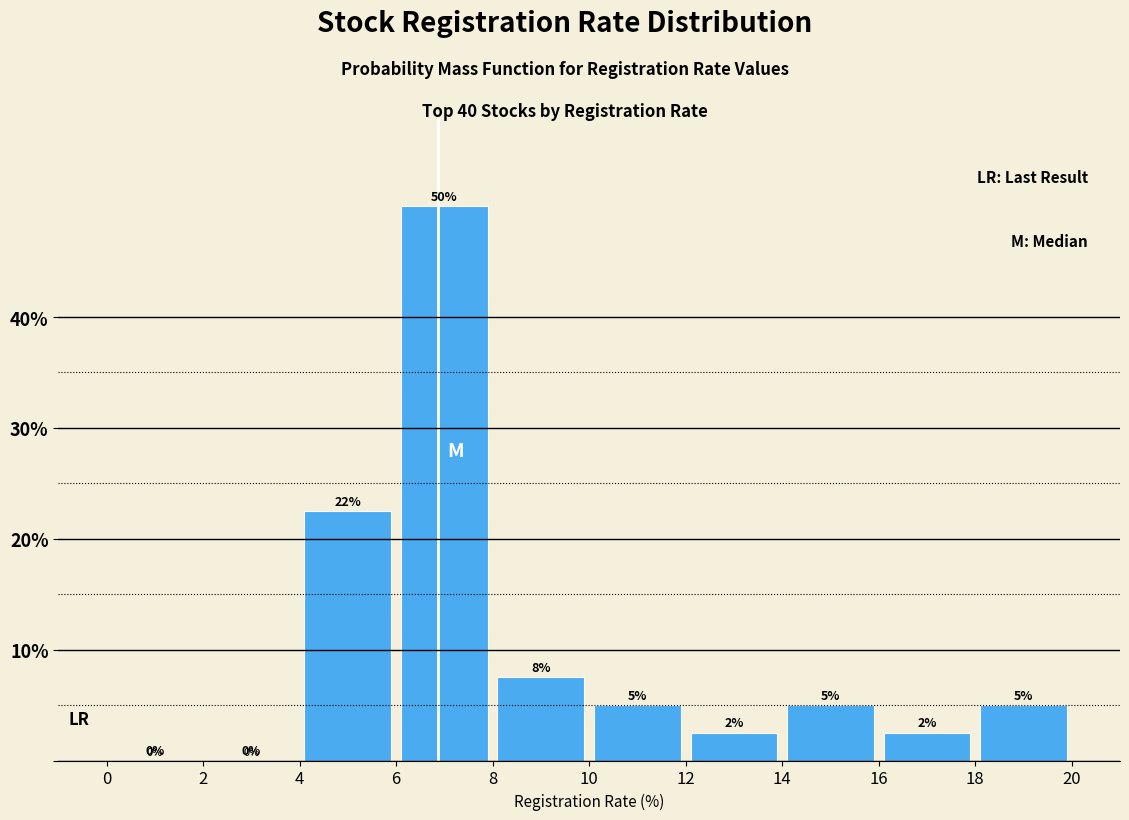

Over which range of the x-axis is the bar tallest?

6 to 8